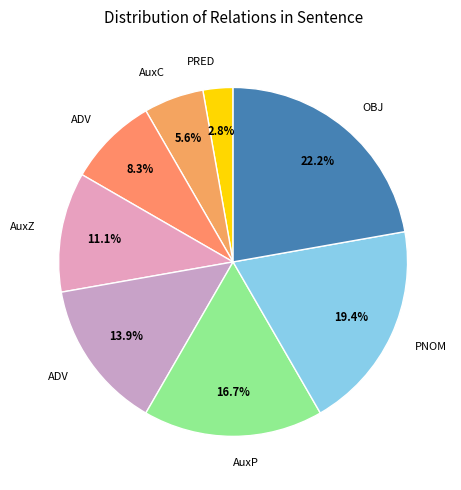

How many segments does this pie chart have?

8